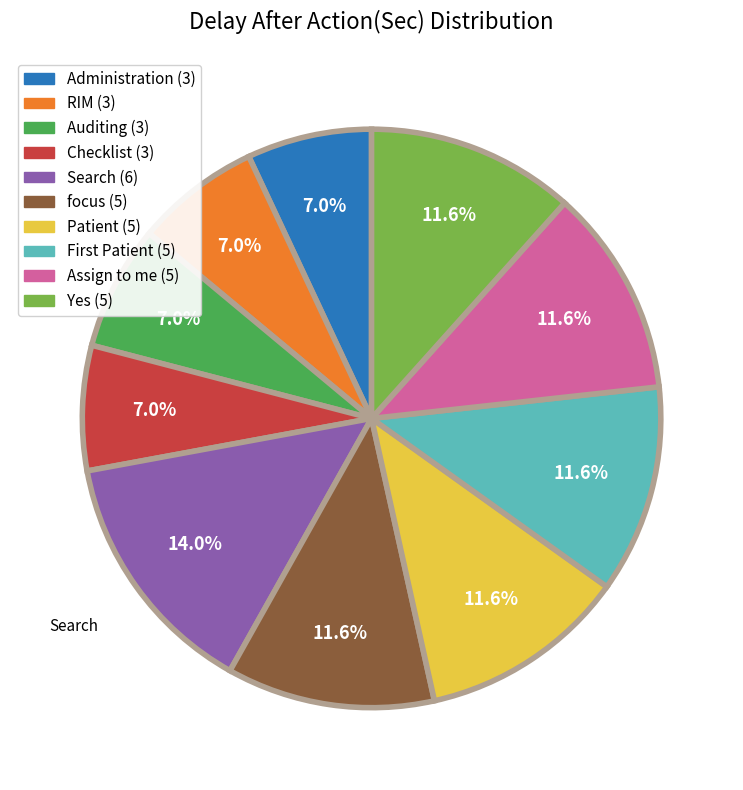

Does any single category account for the majority?

No